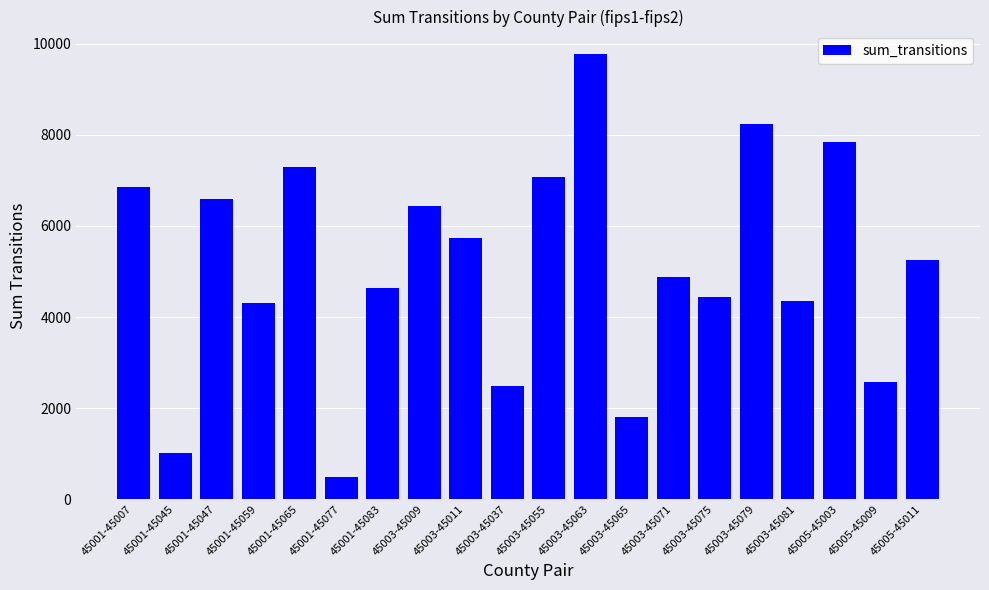

Reading right to left, extract all data points from this chart.

5254	2565	7843	4356	8246	4430	4890	1814	9780	7073	2488	5727	6441	4644	477	7301	4313	6591	1022	6864